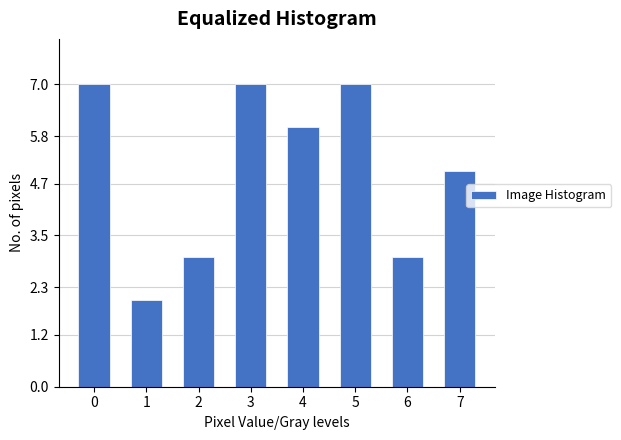

Reading left to right, what are all the values shown in this chart?

0=7	1=2	2=3	3=7	4=6	5=7	6=3	7=5